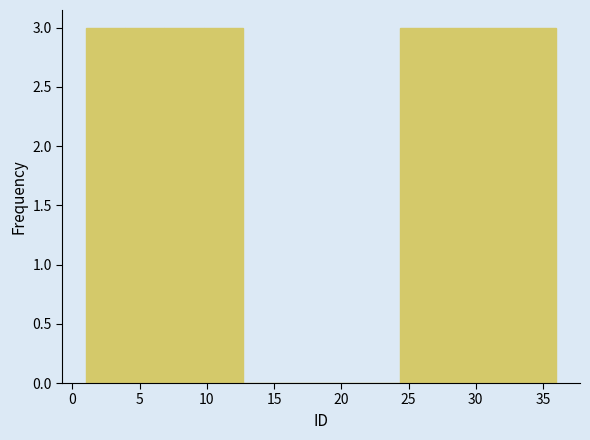

What is the height of the bar covering 30.0 to 33.0 on the x-axis? Neither the bar edges nor the heights are printed on the chart, so give them approximately, as read against the axes.

3